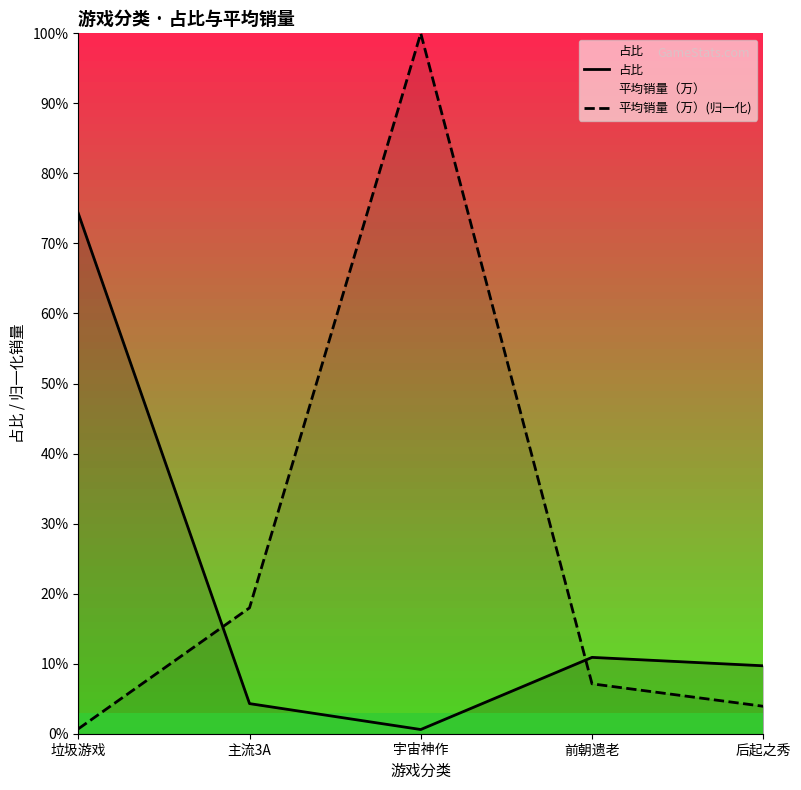

How many lines are shown in the chart?

2